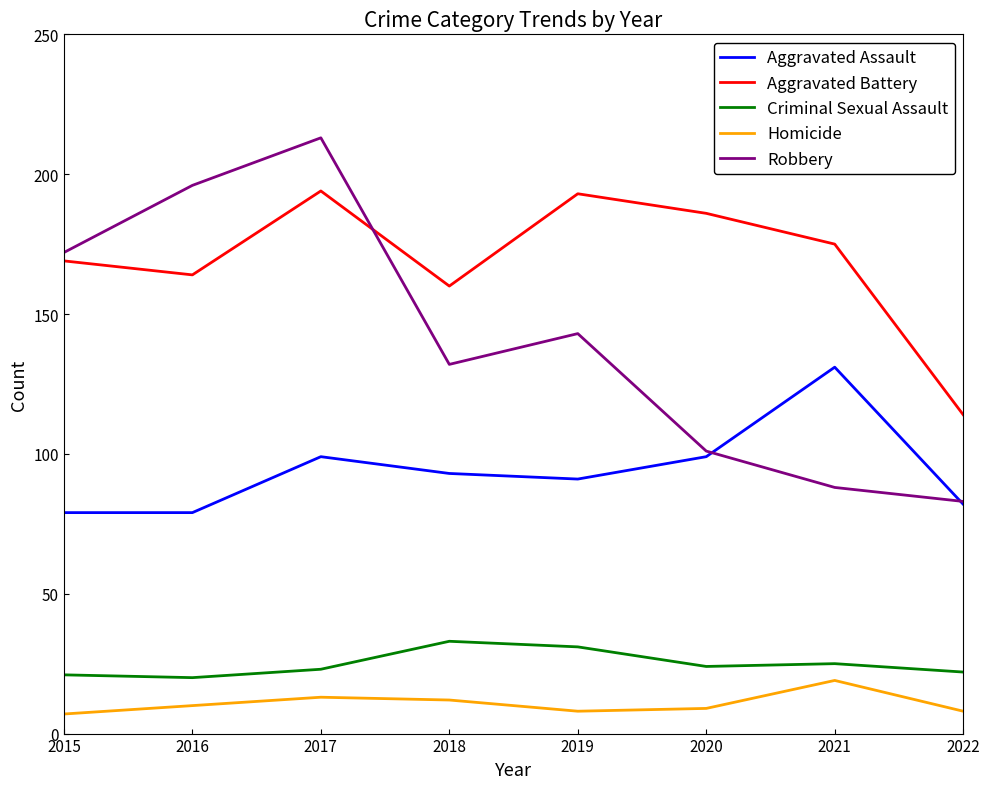

What is the difference between the Homicide values at 2017 and 2020?

4